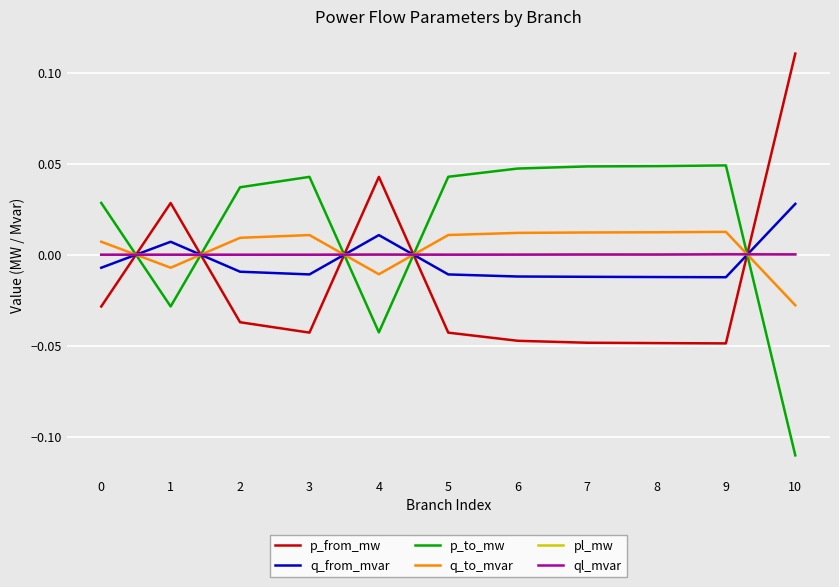

At which category does p_from_mw reach its first local valley?

3